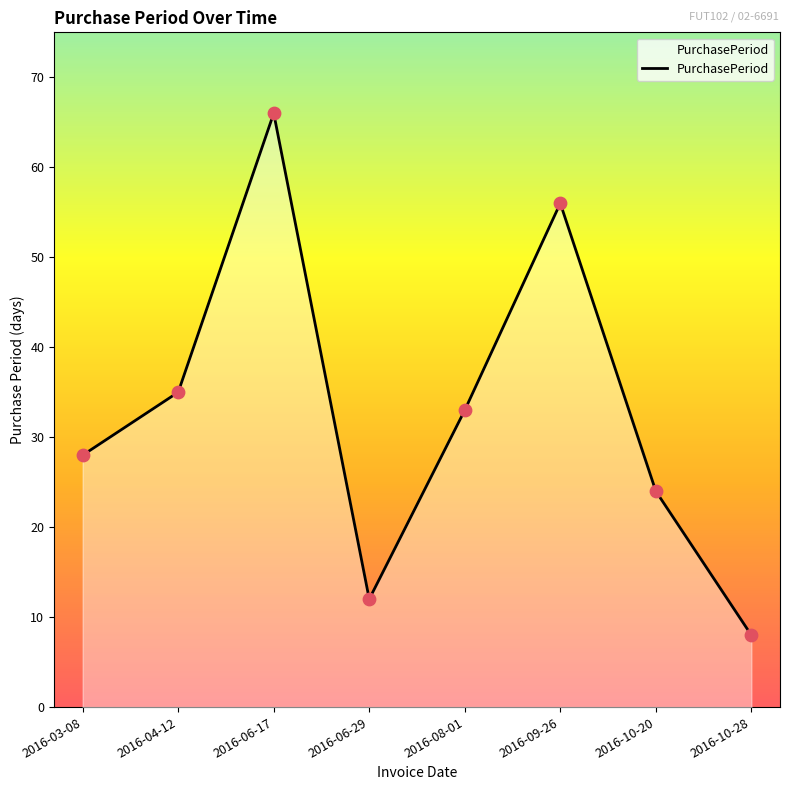

What is the change in value from 2016-08-01 to 2016-10-28?

-25